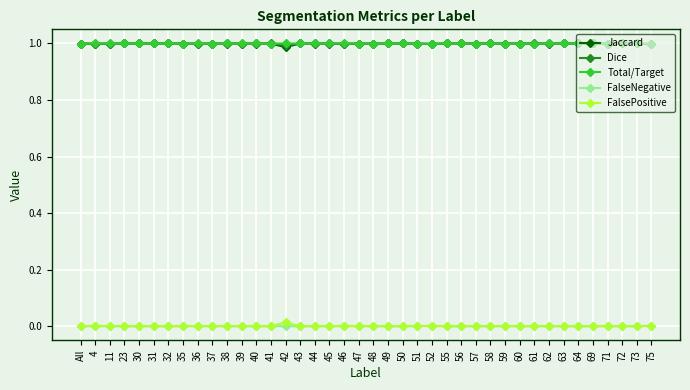

What are all the series names shown in the legend?

Jaccard, Dice, Total/Target, FalseNegative, FalsePositive